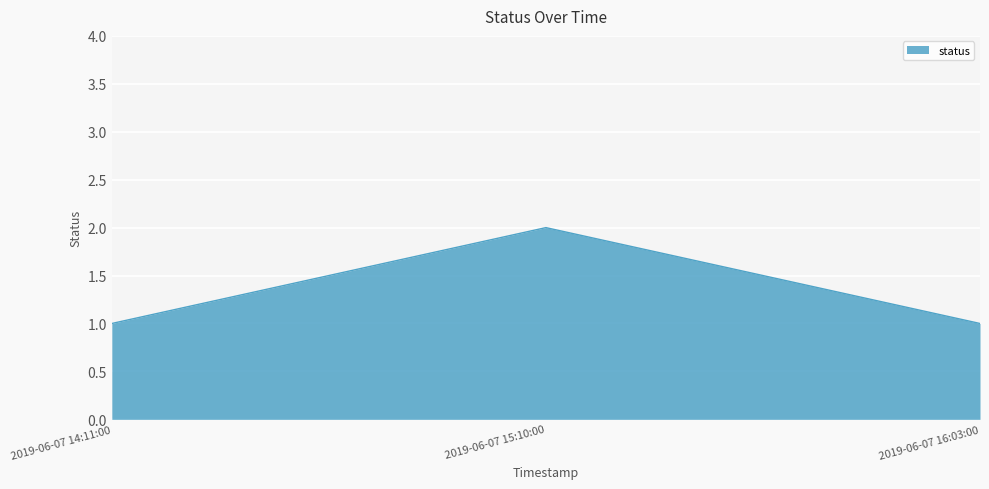

What is the change in value from 2019-06-07 14:11:00 to 2019-06-07 15:10:00?

+1